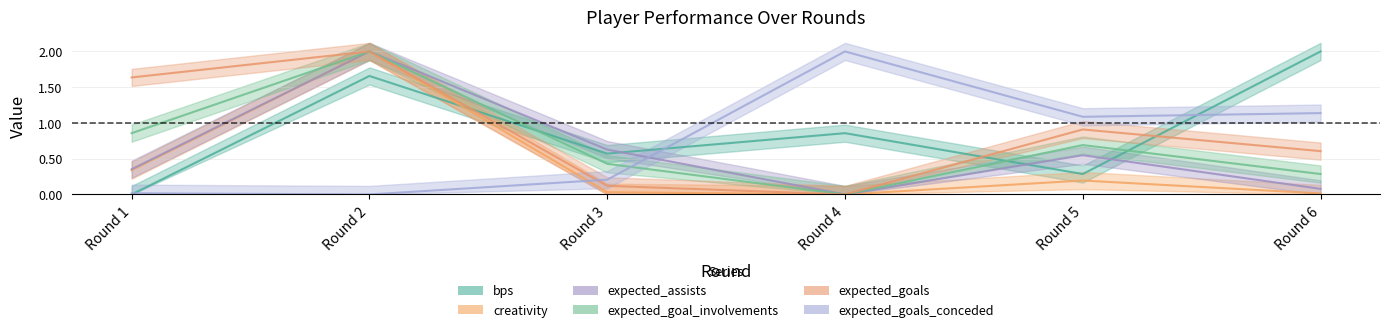

True or false: creativity has more than 0 points higher than both neighbors.

True